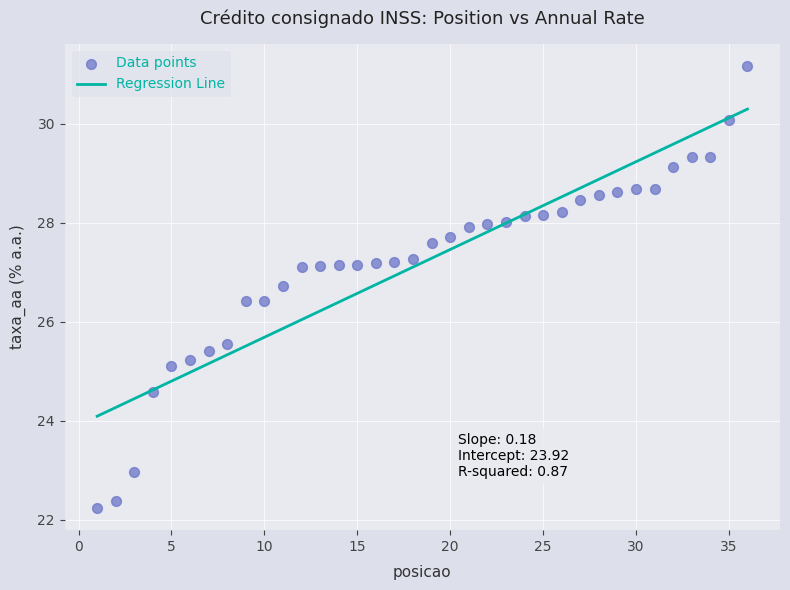

What is the range of X values (max minus min)?

35.0